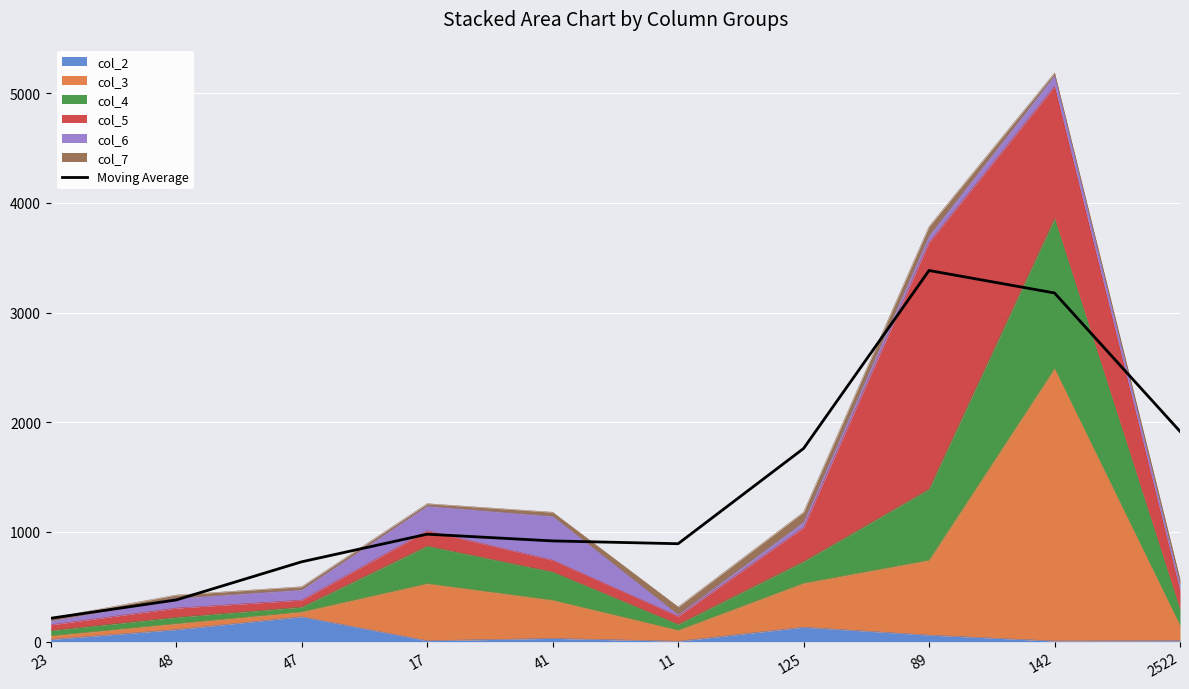

What is the average value?

1435.3